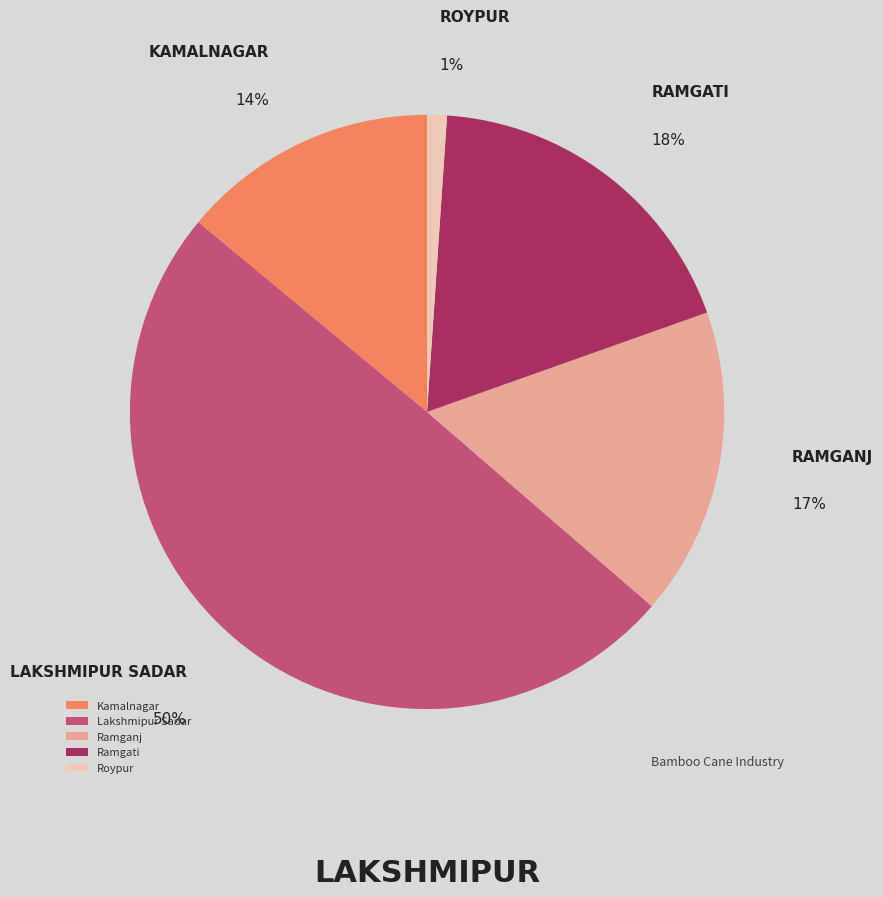

What is the smallest slice in the pie chart?

Roypur